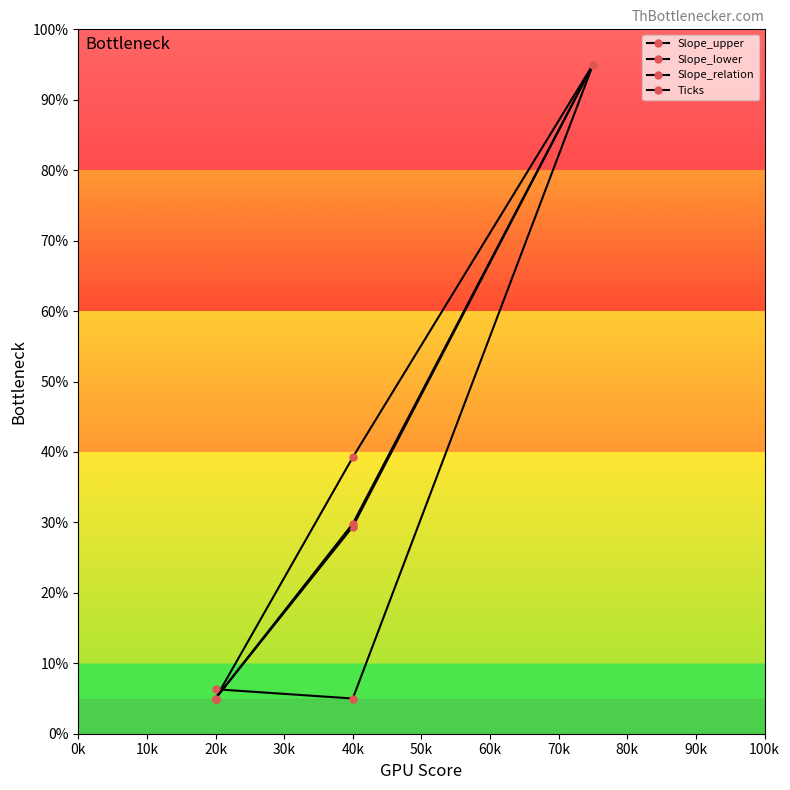

Which series has the largest total across all categories?

Slope_upper